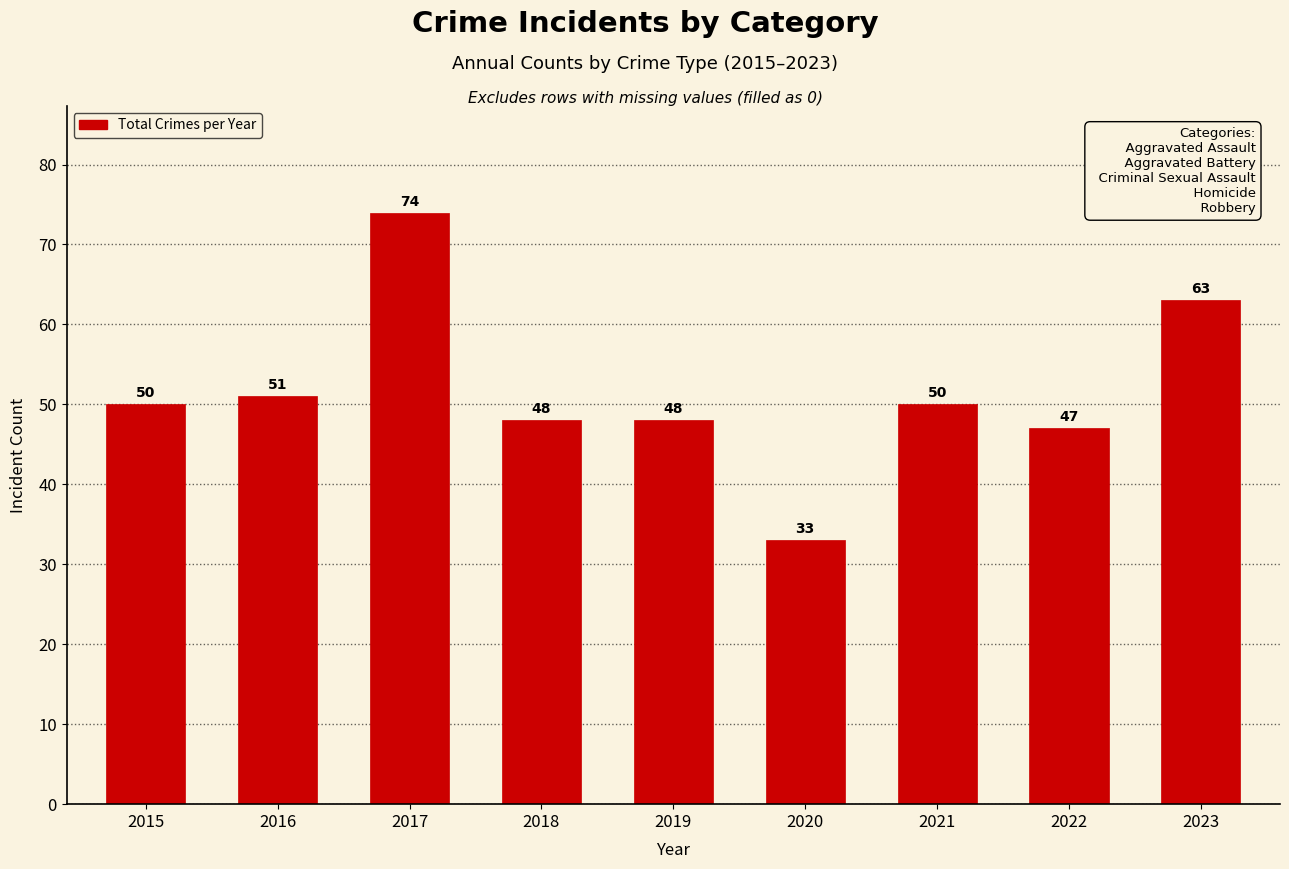

Reading left to right, list all the values displayed in this chart.

2015=50	2016=51	2017=74	2018=48	2019=48	2020=33	2021=50	2022=47	2023=63